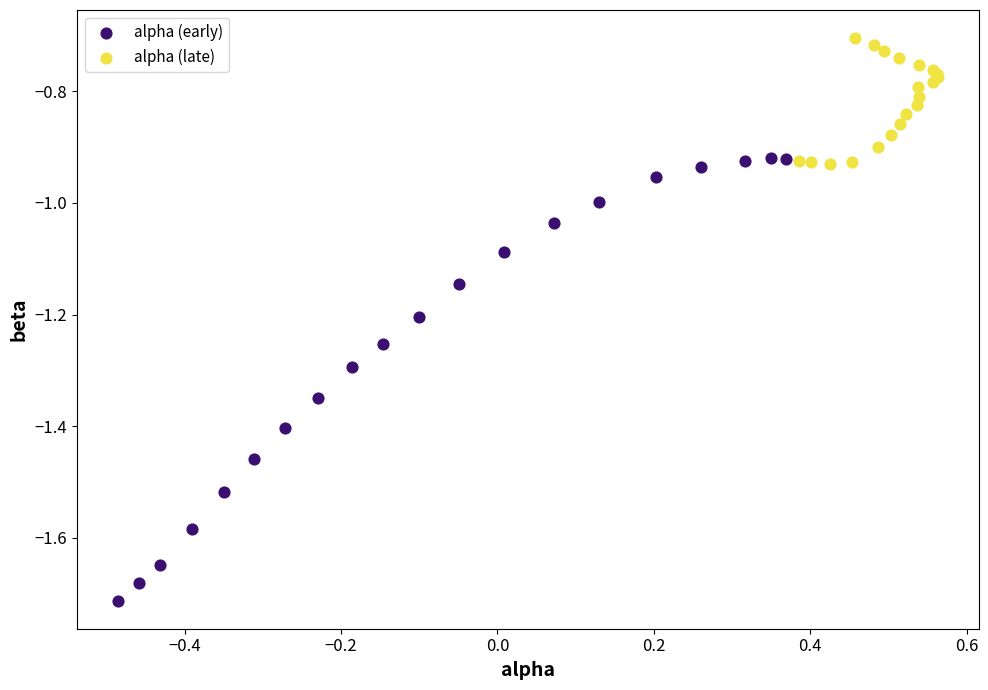

Which series contains the lowest Y value?

alpha (early)